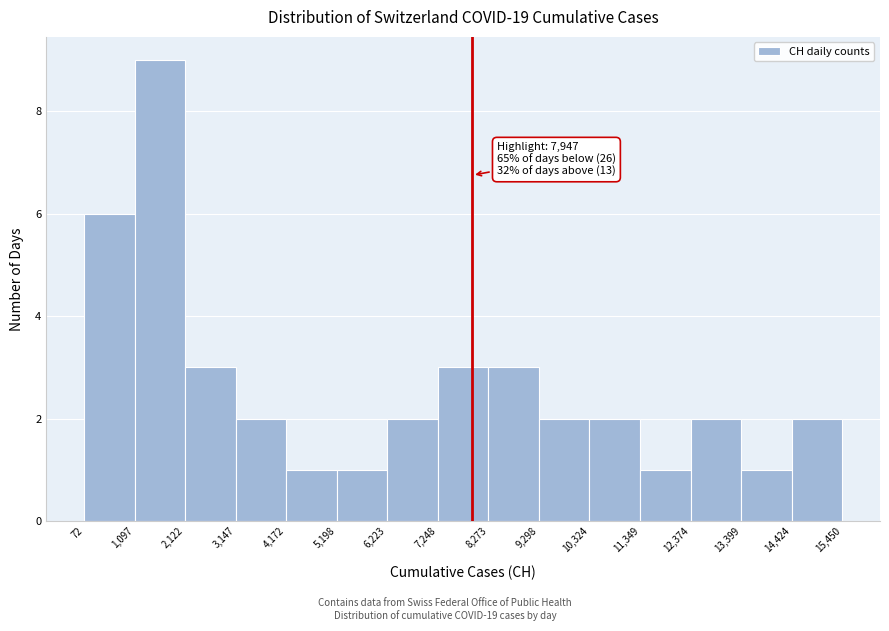

Which range on the x-axis has the tallest bar?

1,097 to 2,122